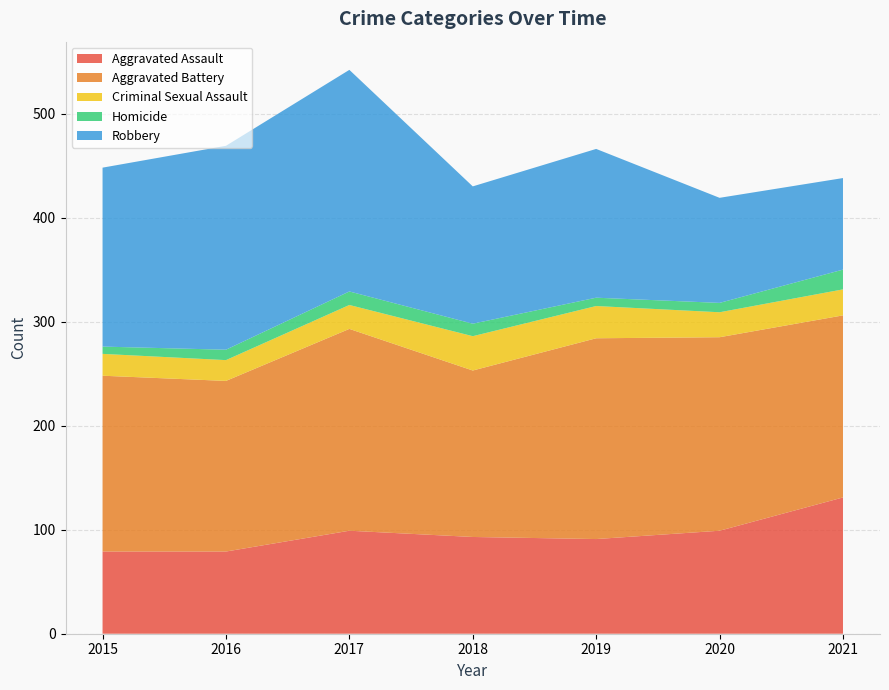

Reading right to left, list all the values displayed in this chart.

Aggravated Assault: 131	99	91	93	99	79	79
Aggravated Battery: 175	186	193	160	194	164	169
Criminal Sexual Assault: 25	24	31	33	23	20	21
Homicide: 19	9	8	12	13	10	7
Robbery: 88	101	143	132	213	196	172